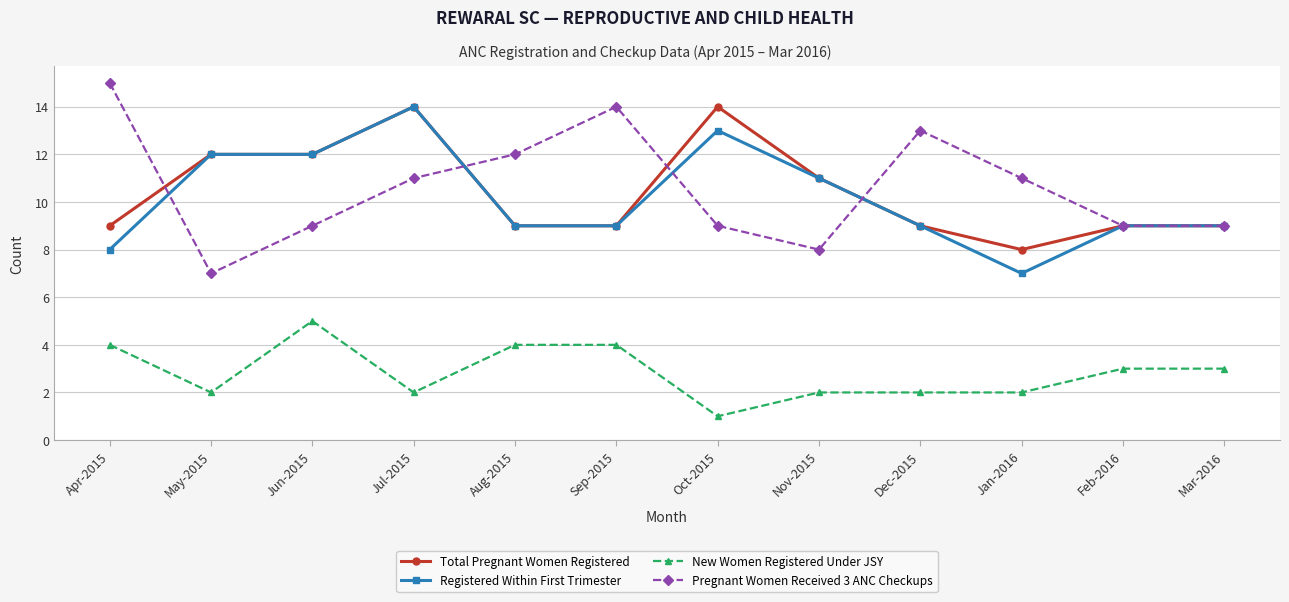

What position from the right is Apr-2015?

12